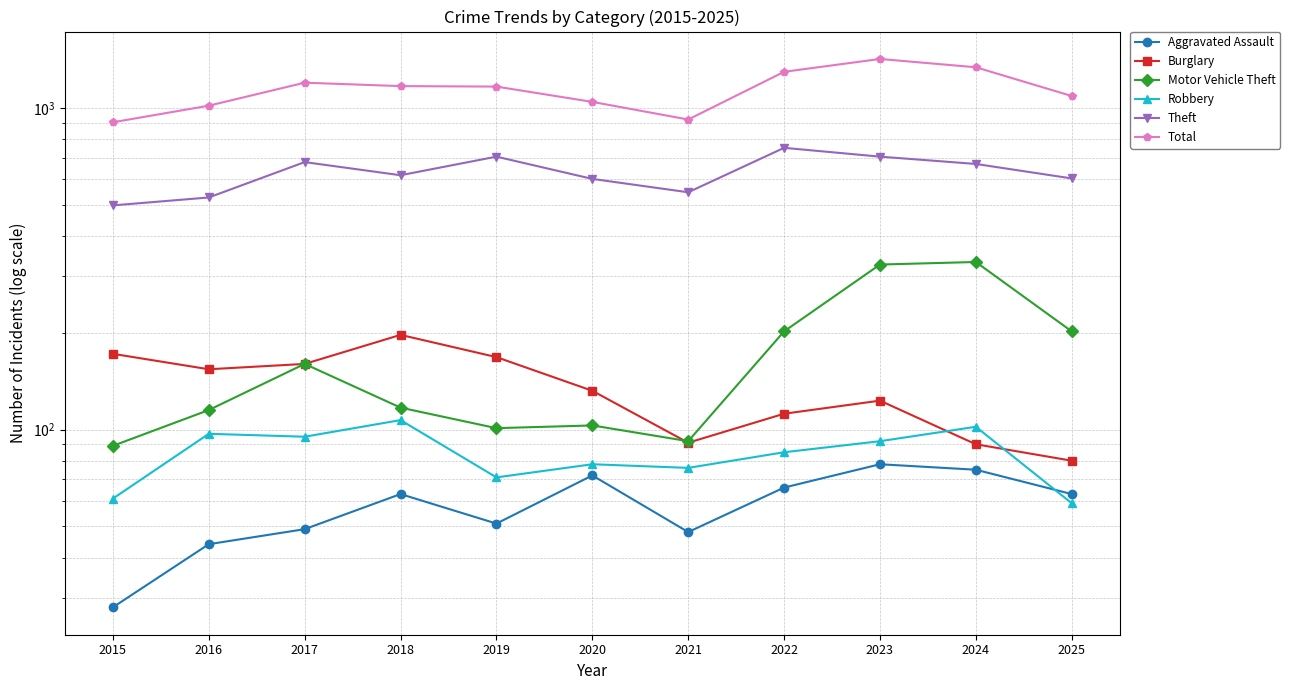

What is the value of the Theft point at the 5th from the left?

706